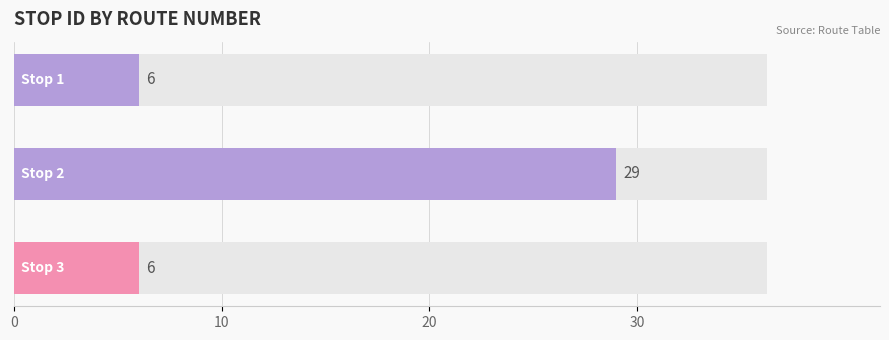

What is the sum of all values?

41